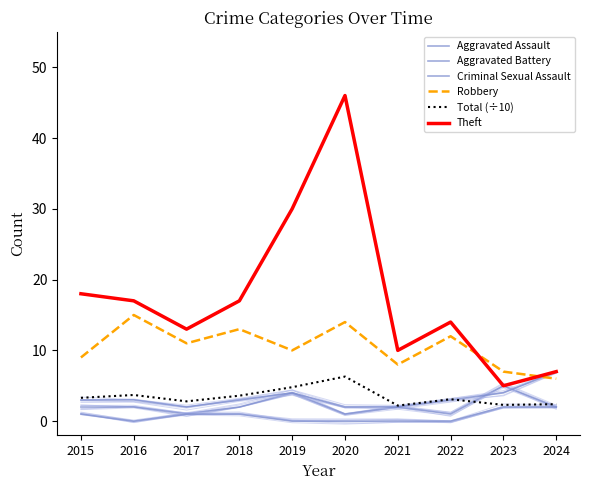

What is the total value across all series at 2021?

24.2